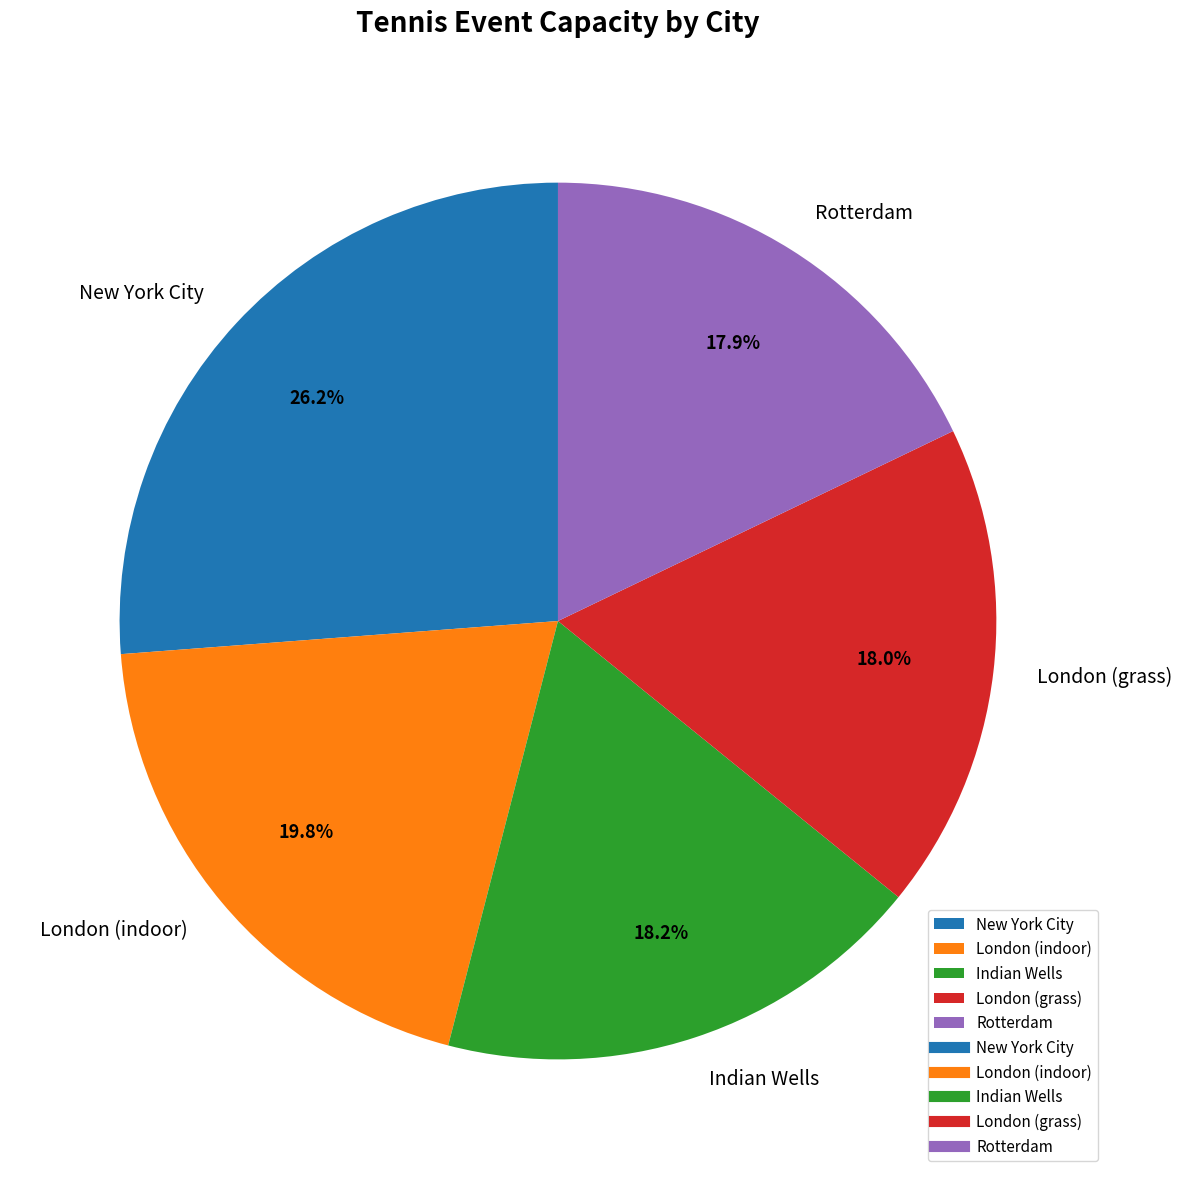

Combined, what portion of the pie is Indian Wells and London (grass)?

36.2%